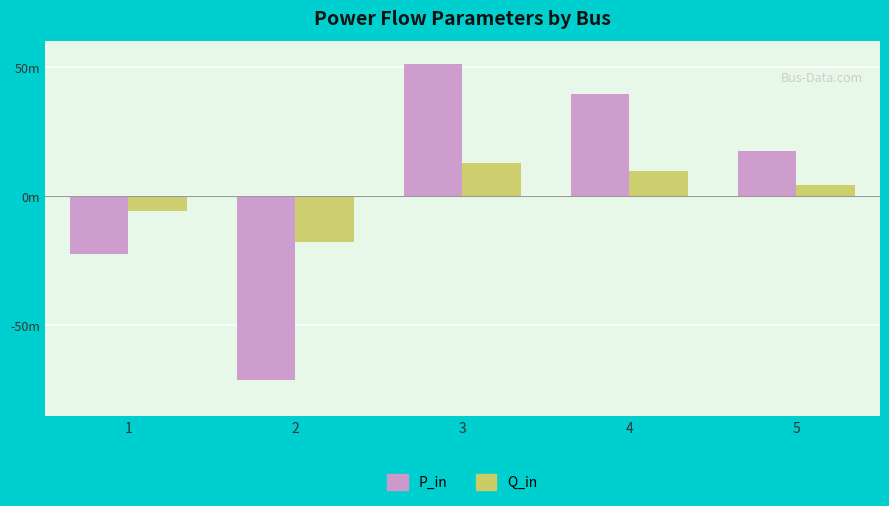

Rank the series at 5 from lowest to highest value.

Q_in, P_in